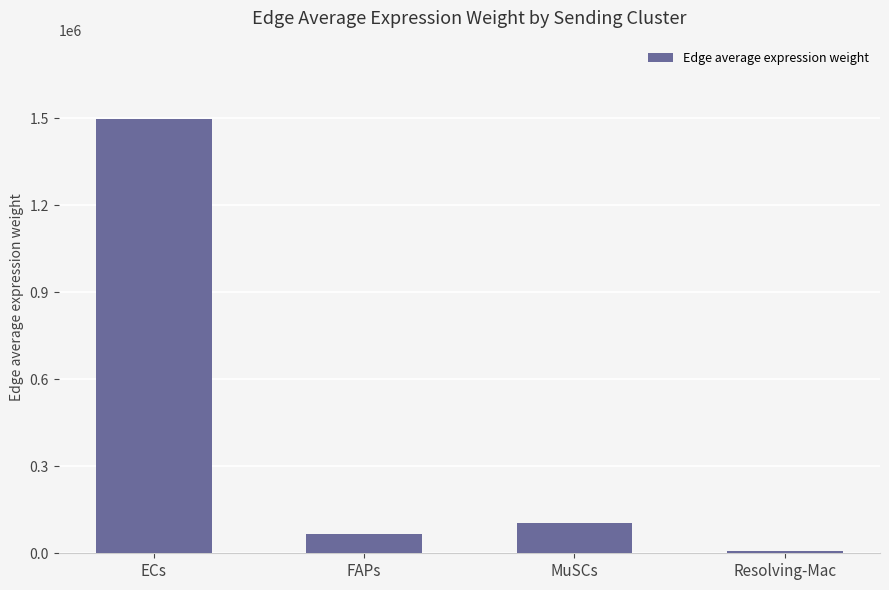

Is it true that the value at FAPs is 65053.2?

True